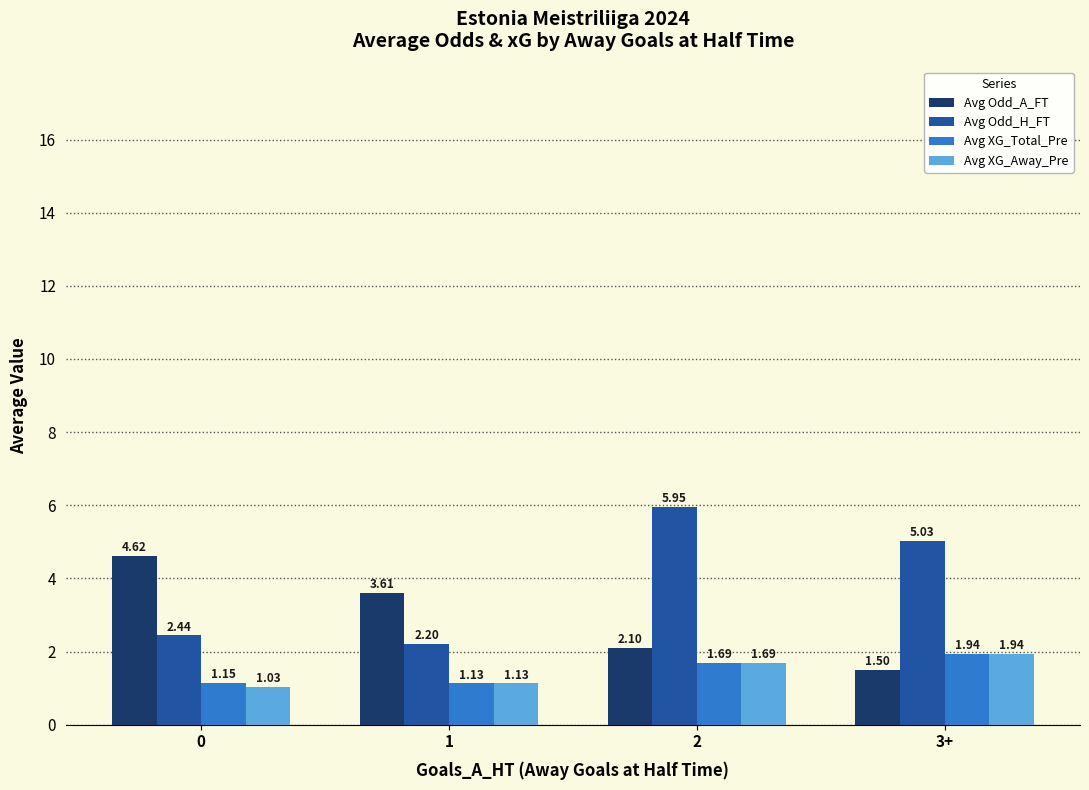

What is the average value of the Avg XG_Total_Pre series?

1.5